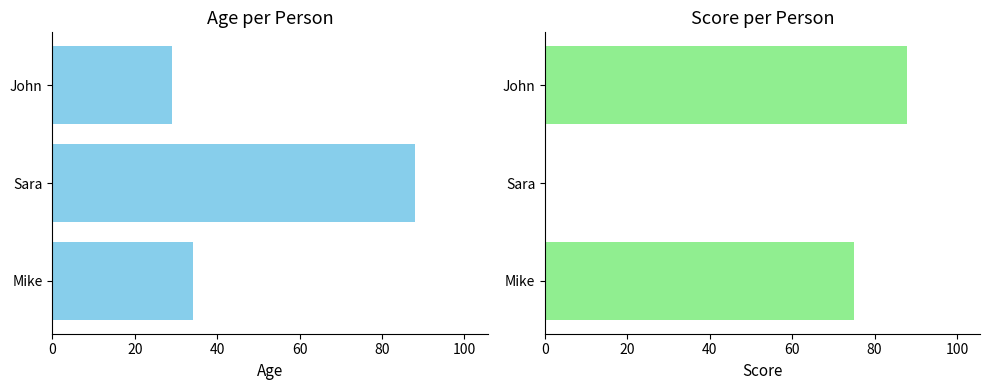

What are all the series names shown in the legend?

Age, Score